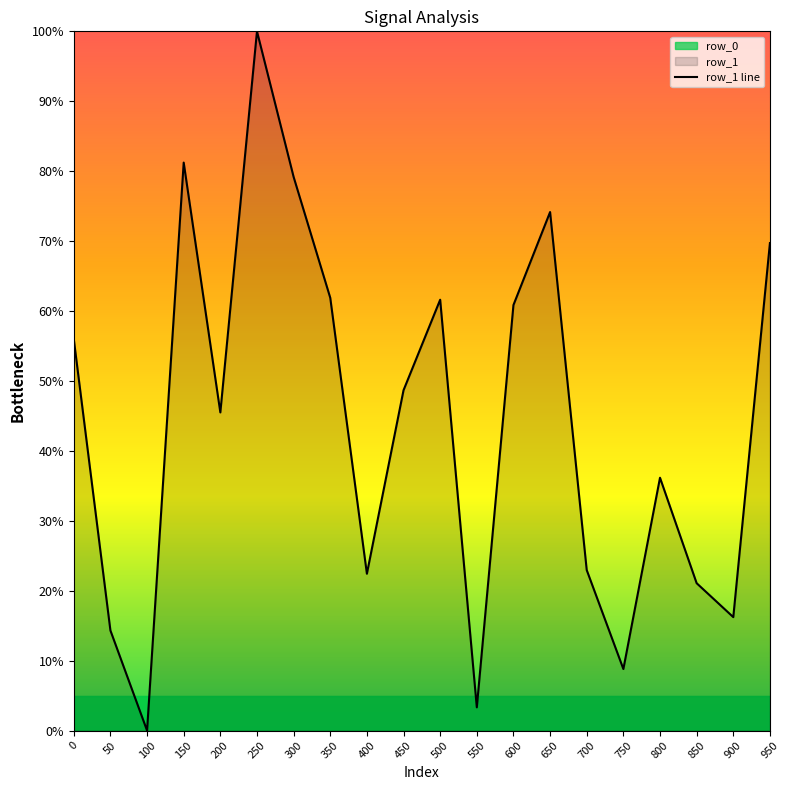

True or false: the data shows 81.2 at 150.

True